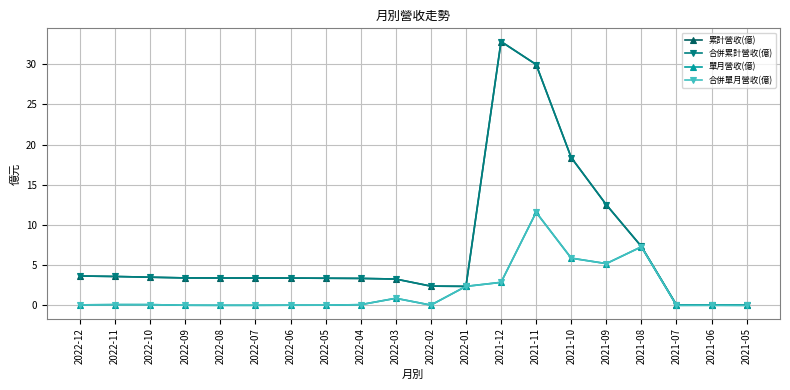

What is the sum of the 單月營收(億) values at 2022-01 and 2022-02?

2.4